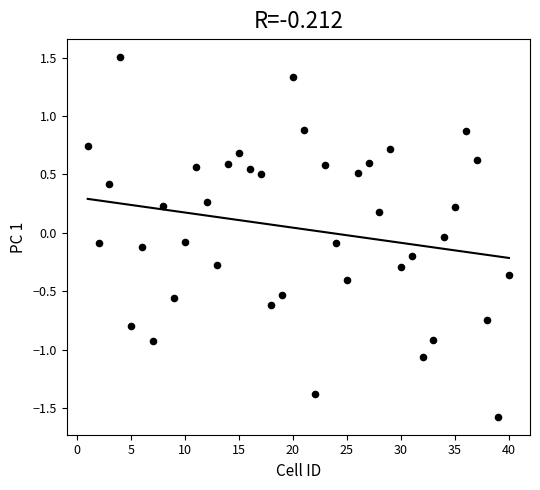

What is the range of X values (max minus min)?

39.0